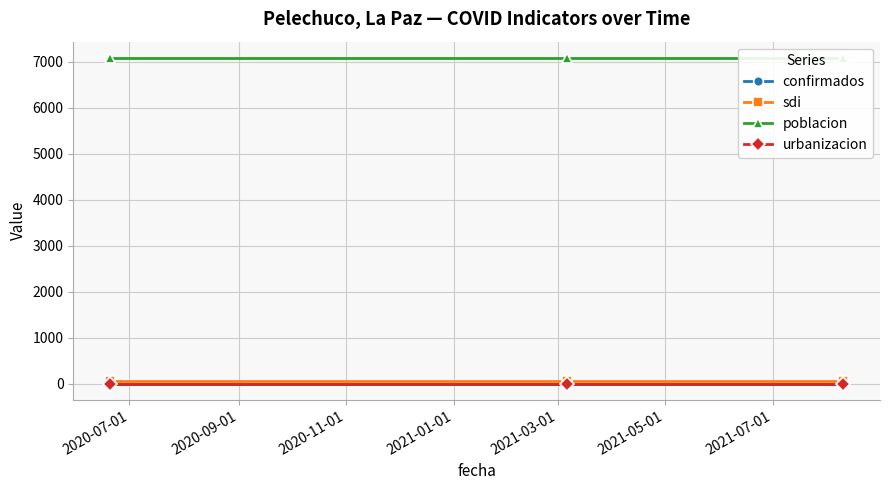

The value of poblacion at 2020-11-01 is 7081.0. True or false?

True